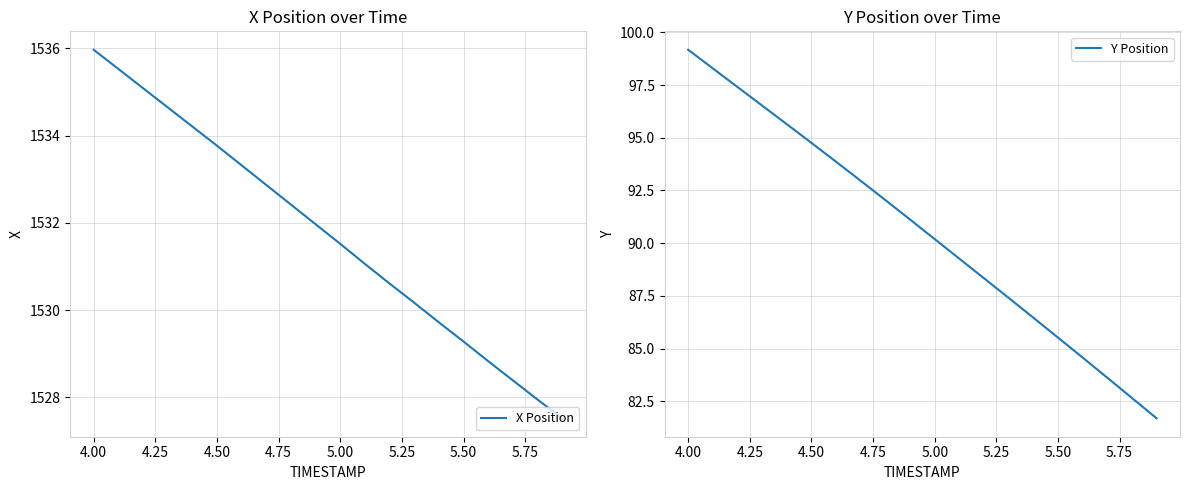

Rank the series by their average value, from highest to lowest.

X Position, Y Position